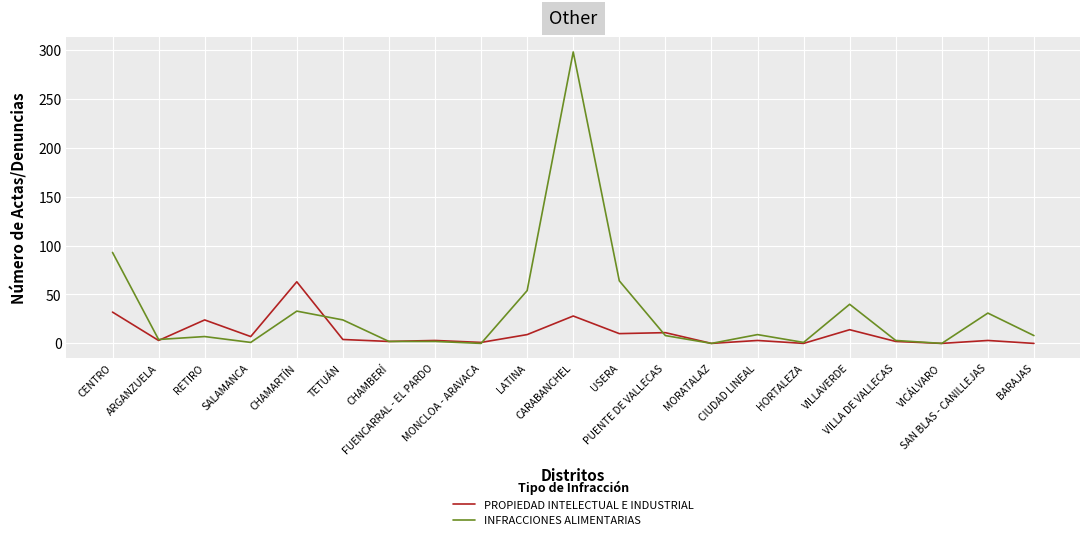

Which series has the largest total across all categories?

INFRACCIONES ALIMENTARIAS